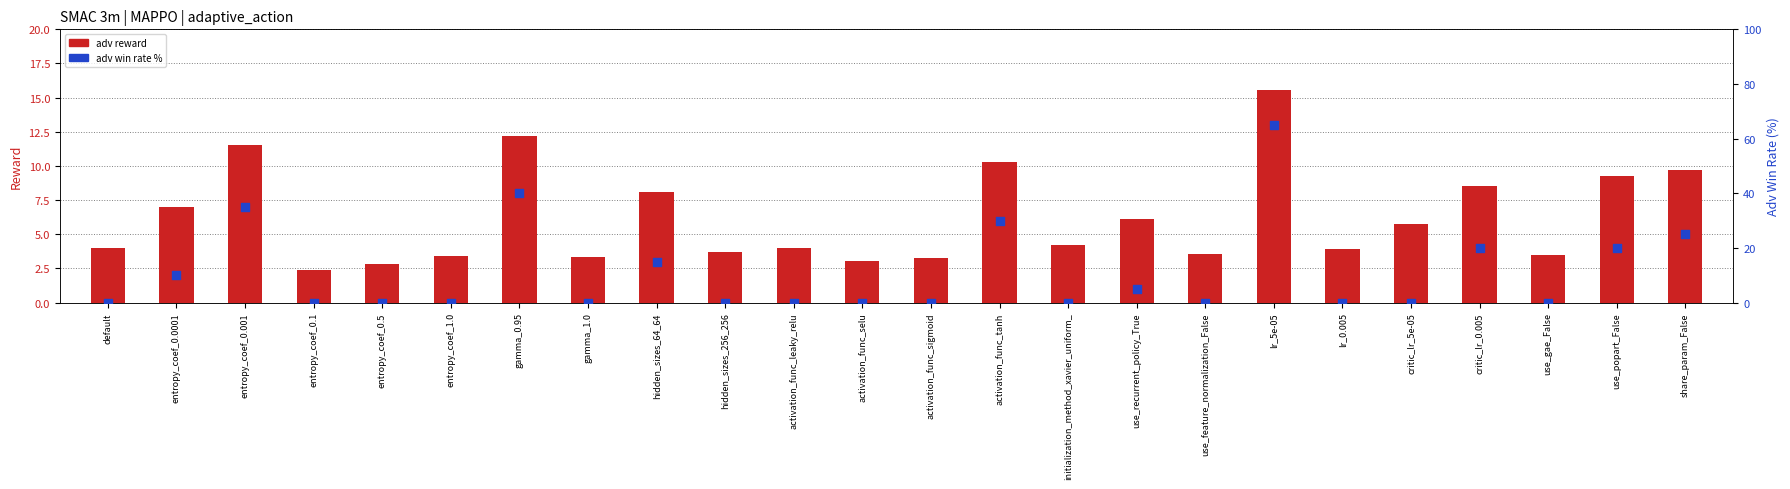

At which category is the sum across all series the highest?

lr_5e-05